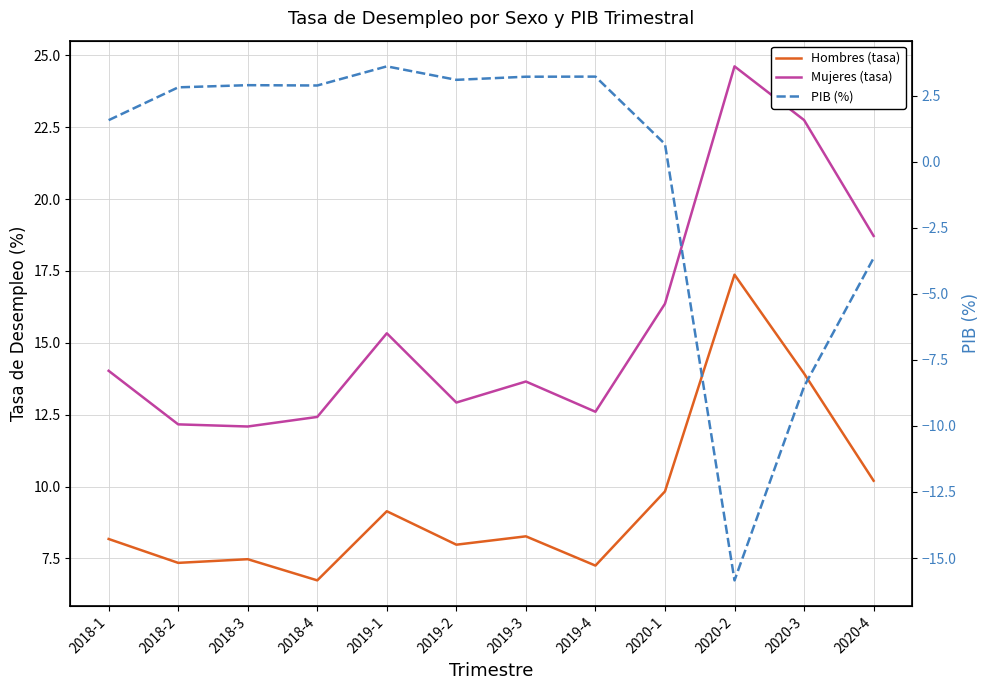

Reading left to right, transcribe all the data shown in this chart.

Hombres (tasa): 8.2	7.3	7.5	6.7	9.1	8.0	8.3	7.2	9.8	17.4	13.9	10.2
Mujeres (tasa): 14.0	12.2	12.1	12.4	15.3	12.9	13.7	12.6	16.4	24.6	22.8	18.7
PIB (%): 1.6	2.8	2.9	2.9	3.6	3.1	3.2	3.2	0.7	-15.8	-8.5	-3.6